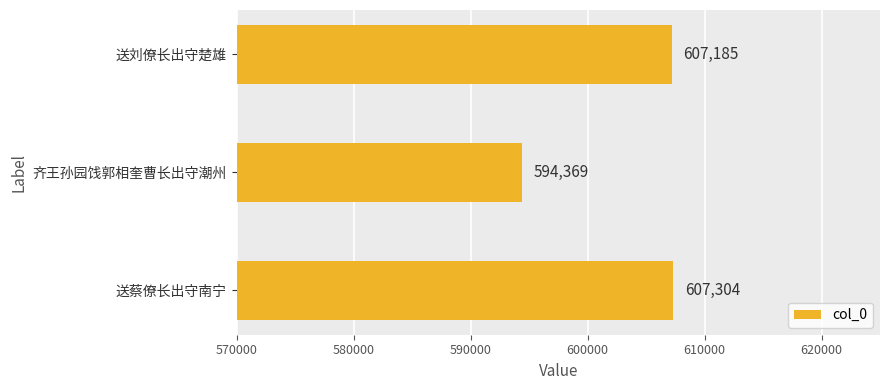

What is the minimum value shown in the chart?

594369